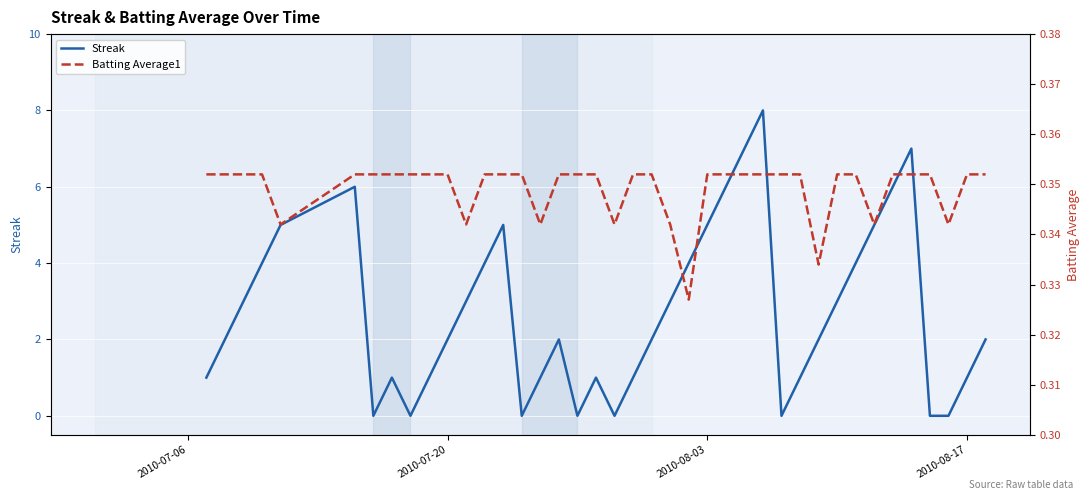

What is the maximum value for Streak?

8